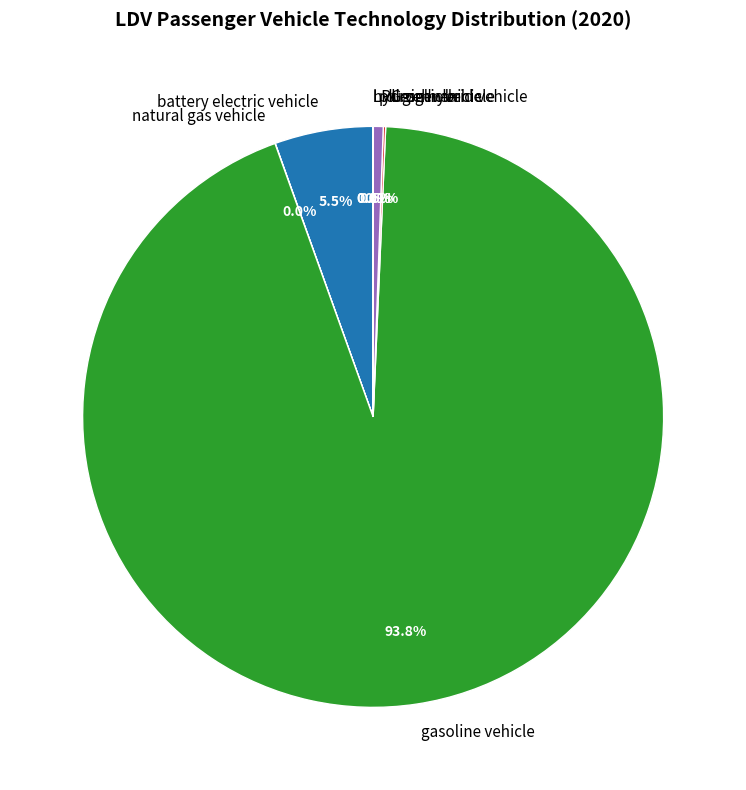

How much of the chart is everything except battery electric vehicle?

94.5%